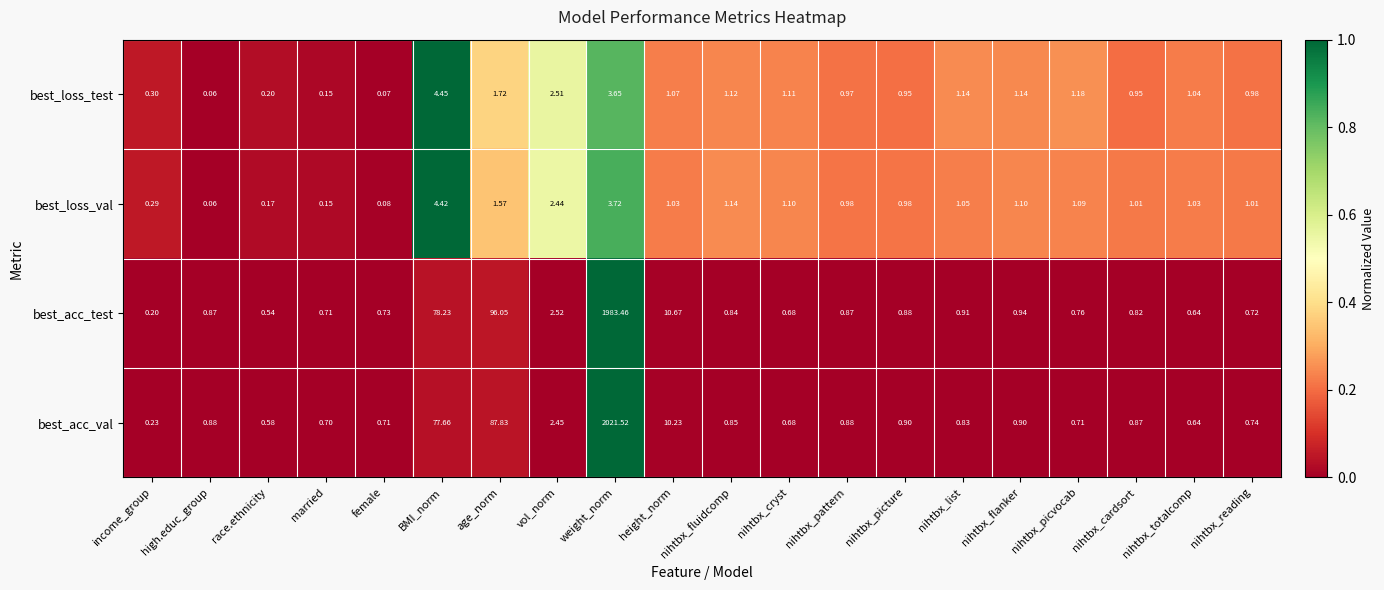

At nihtbx_fluidcomp, list the series in order from smallest to largest.

best_acc_test, best_acc_val, best_loss_test, best_loss_val